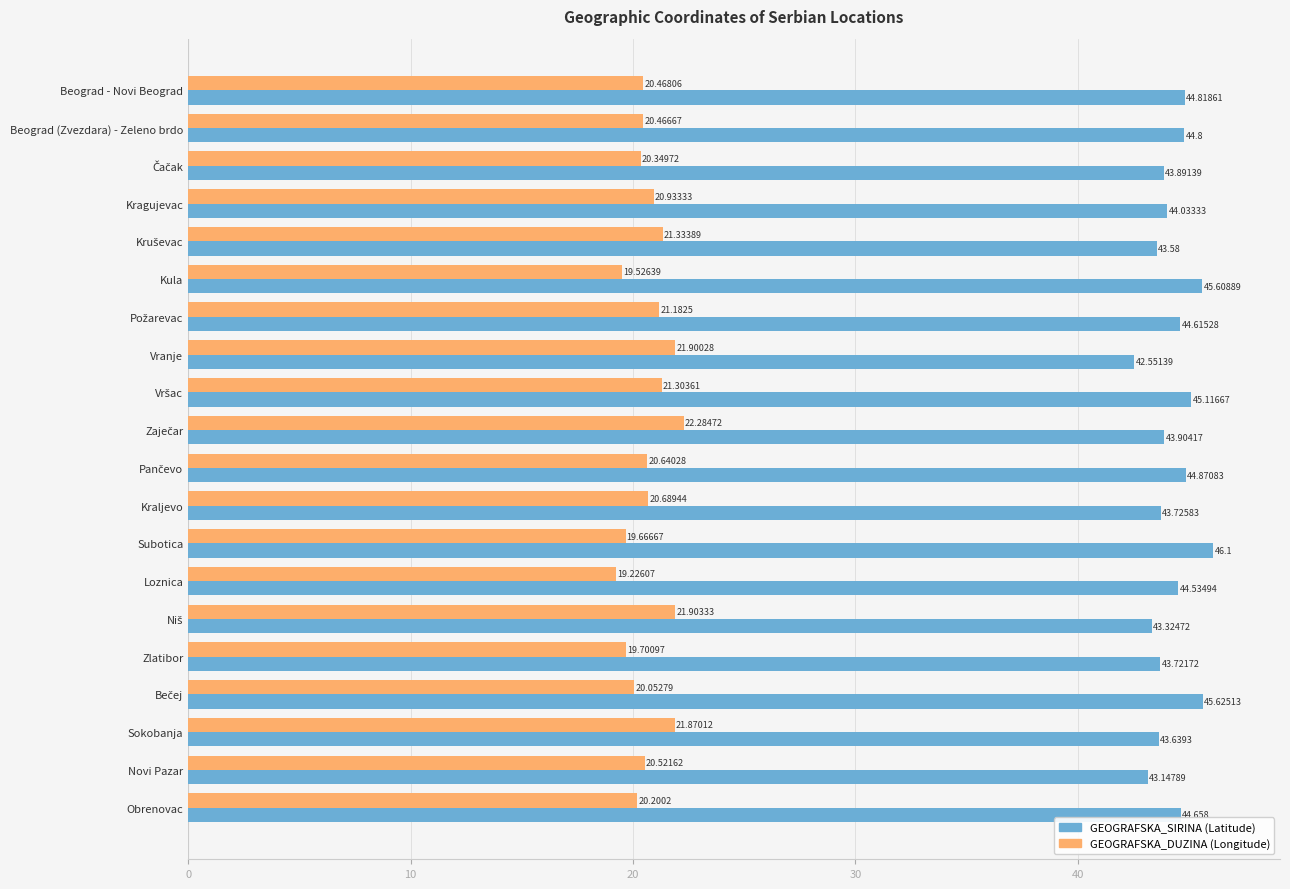

Which label corresponds to the largest value in the chart?

Subotica